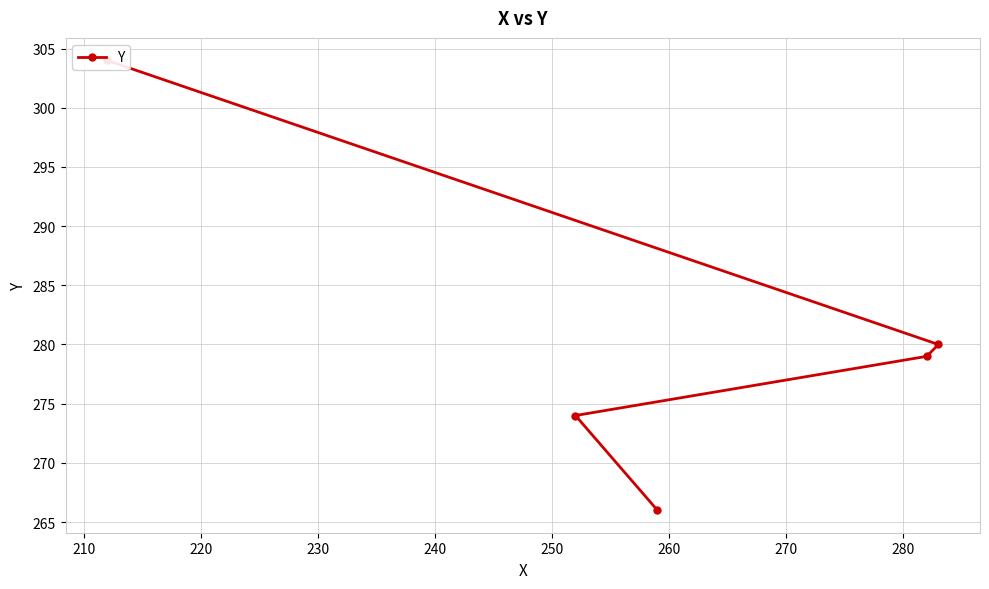

Approximately how many times larger is the value at 210 compared to 240?

0.9